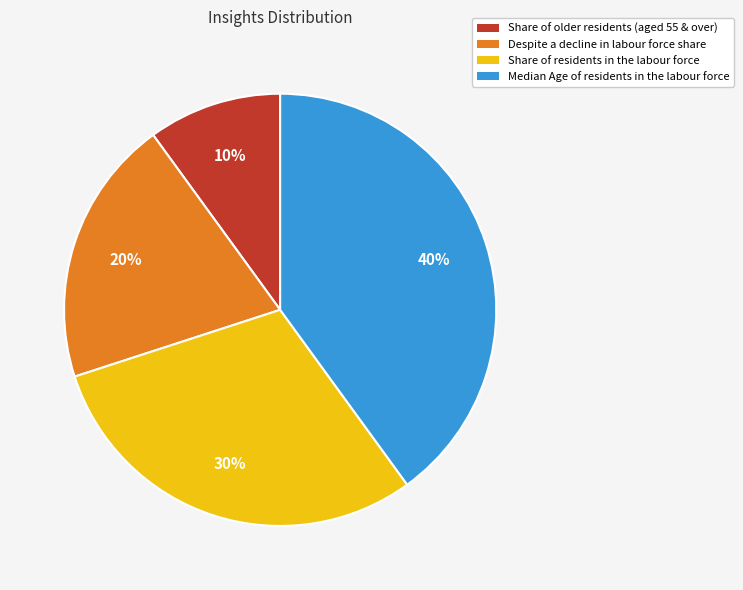

Is Despite a decline in labour force share the majority of the pie?

No